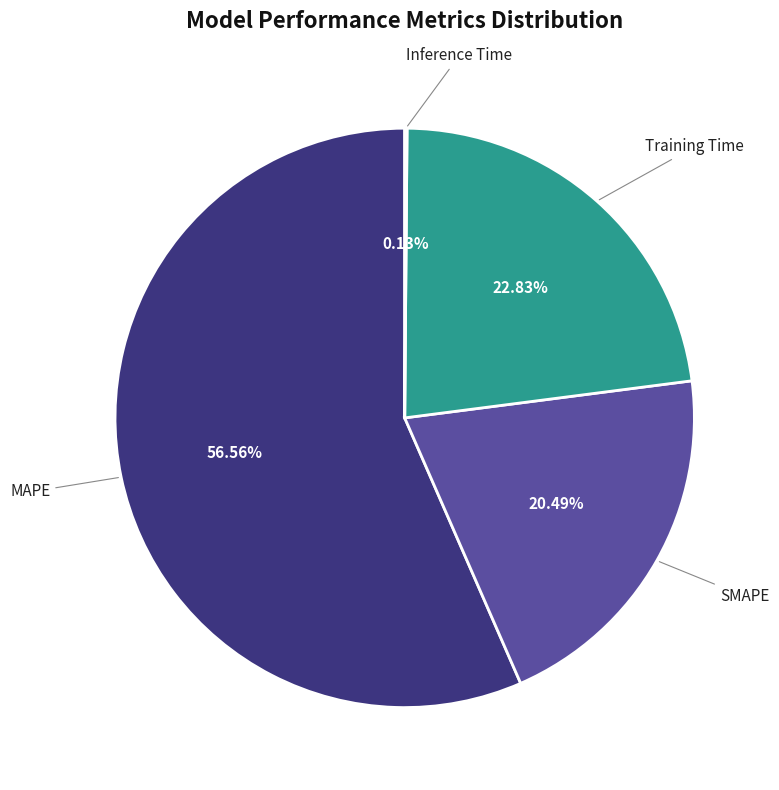

Does any single category account for the majority?

Yes